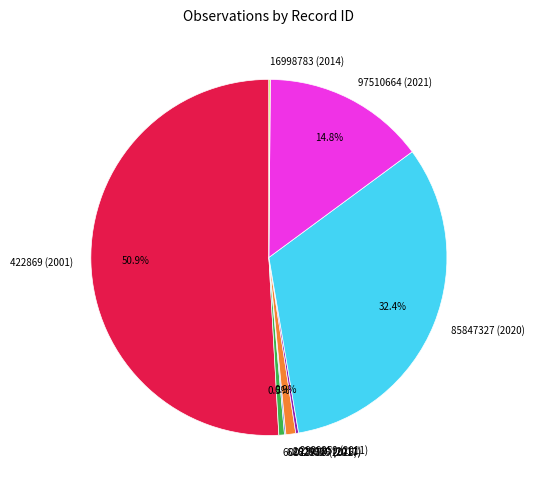

What portion of the pie excludes 422869 (2001)?

49.1%